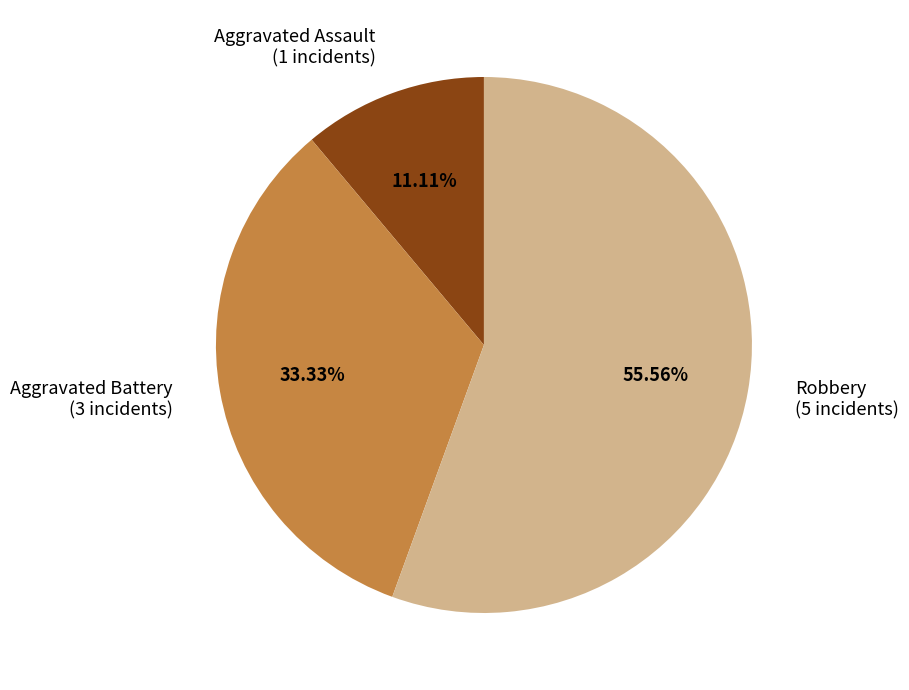

Rank the categories by value from lowest to highest.

Aggravated Assault (1 incidents), Aggravated Battery (3 incidents), Robbery (5 incidents)